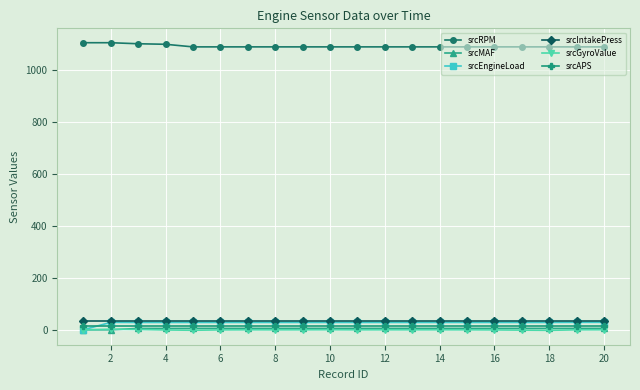

Which series has the widest spread of values?

srcEngineLoad